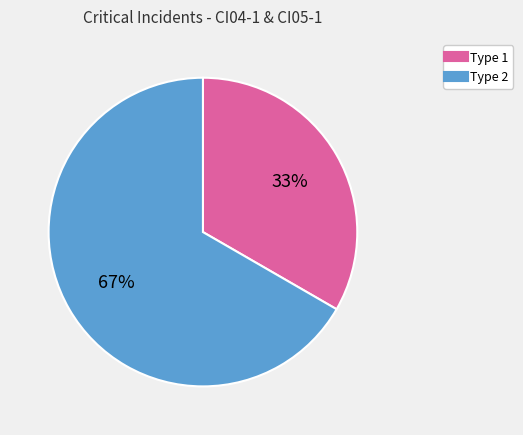

To the nearest percent, what is the average slice percentage?

50%